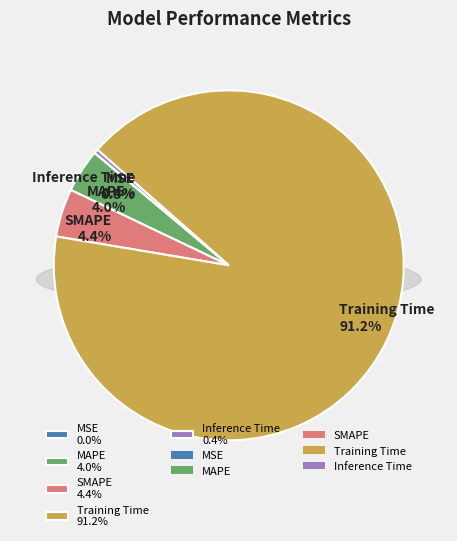

To the nearest percent, what is the difference between the SMAPE and Training Time slice percentages?

87%